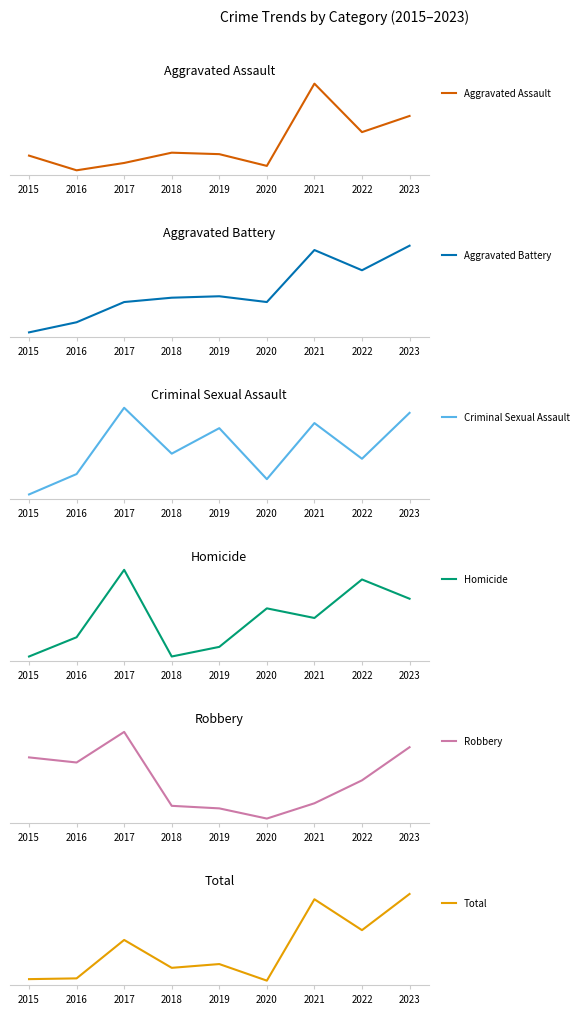

True or false: Aggravated Battery has a value of 122 at 2018.

True